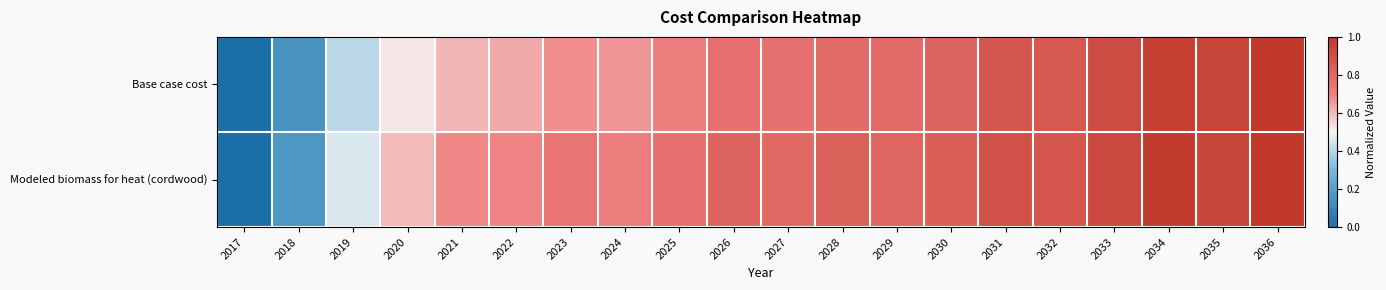

Reading right to left, list all the values displayed in this chart.

Base case cost: 2036=1.0	2035=0.9	2034=1.0	2033=0.9	2032=0.9	2031=0.9	2030=0.8	2029=0.8	2028=0.8	2027=0.8	2026=0.8	2025=0.7	2024=0.7	2023=0.7	2022=0.6	2021=0.6	2020=0.5	2019=0.4	2018=0.2	2017=0.0
Modeled biomass for heat (cordwood): 2036=1.0	2035=0.9	2034=1.0	2033=0.9	2032=0.9	2031=0.9	2030=0.8	2029=0.8	2028=0.8	2027=0.8	2026=0.8	2025=0.8	2024=0.7	2023=0.7	2022=0.7	2021=0.7	2020=0.6	2019=0.5	2018=0.2	2017=0.0